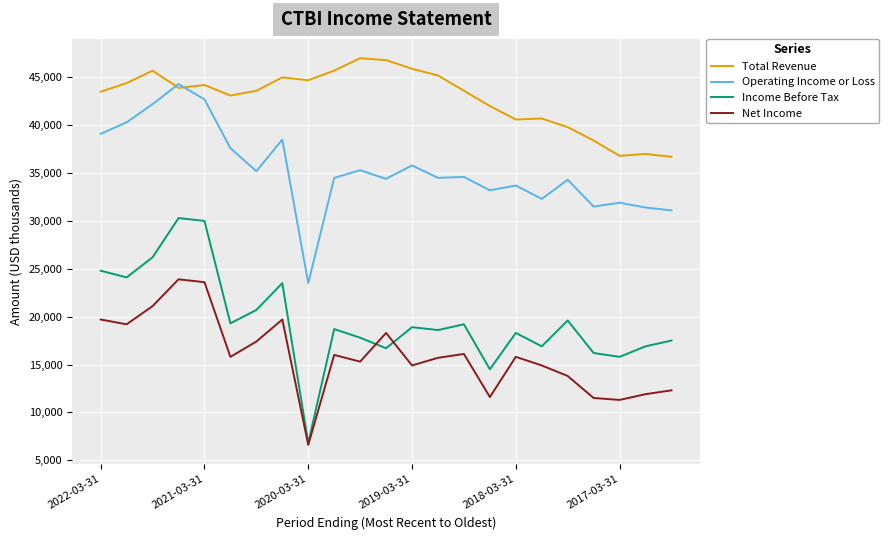

What is the minimum value for Operating Income or Loss?

23500